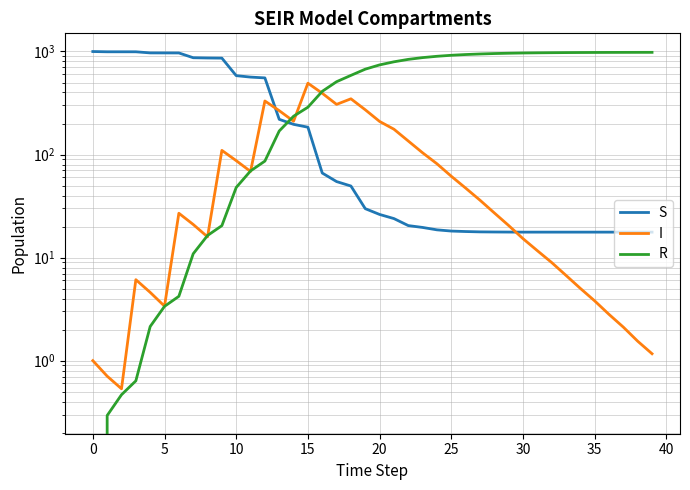

What is the label of the 22nd point from the left?

21